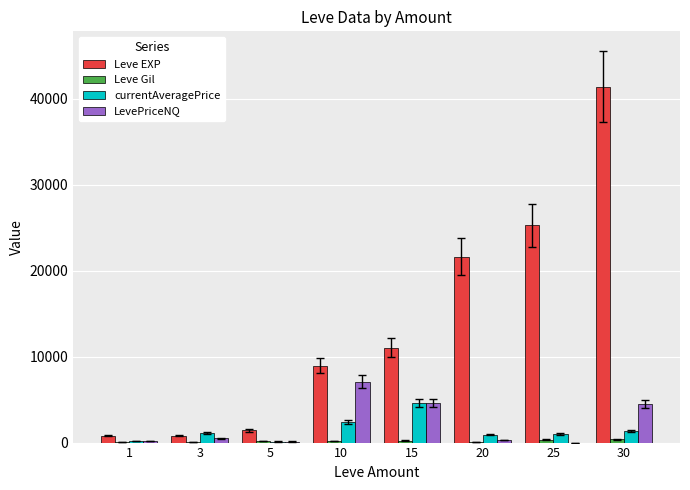

At which category is the sum across all series the highest?

30